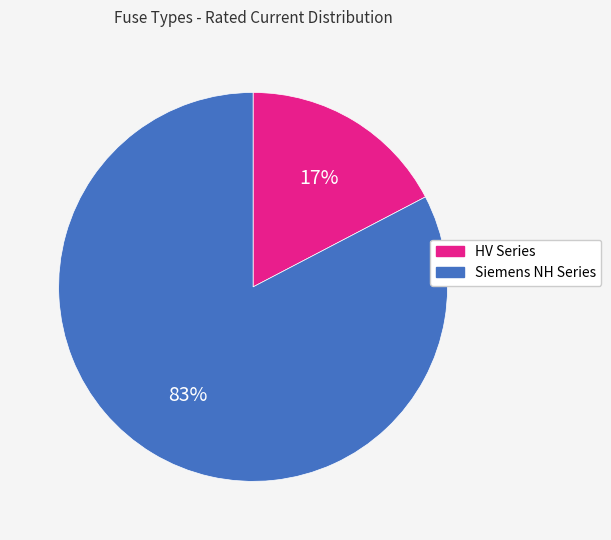

Is there any slice that represents more than half of the pie?

Yes